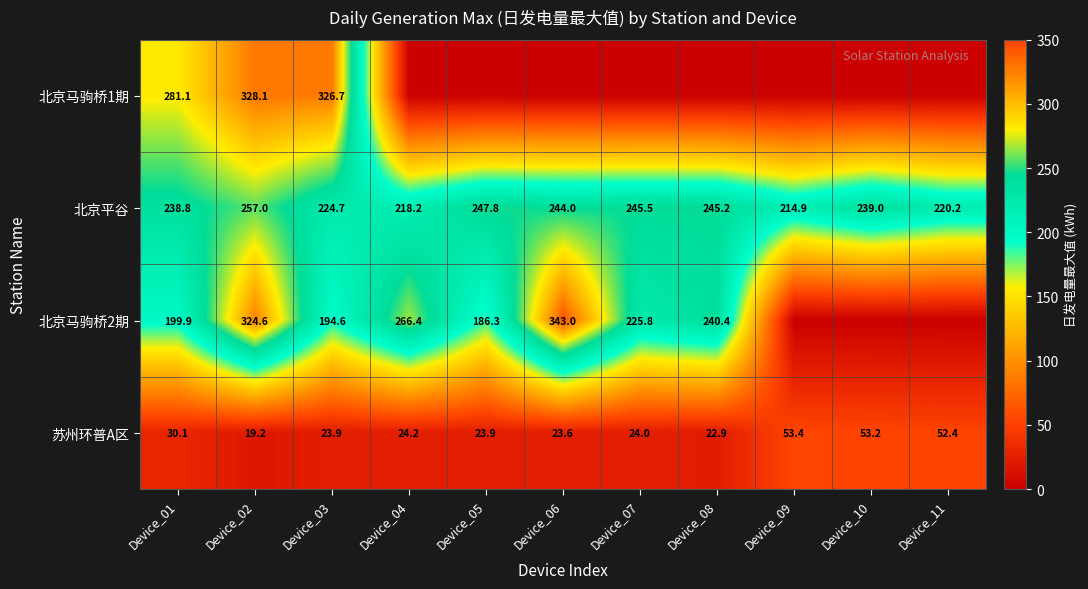

At which label is 北京平谷 closest to 235?

Device_01